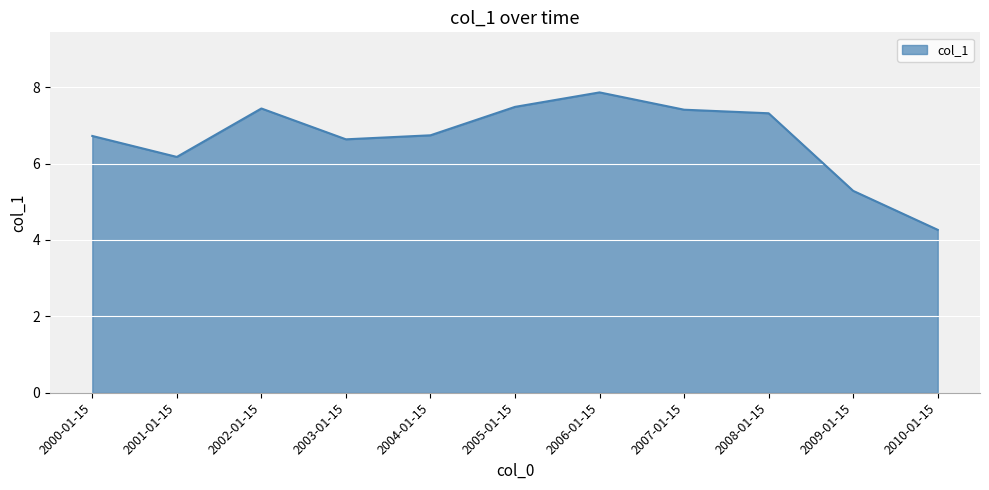

The chart shows a value of 13.7 at 2006-01-15. True or false?

False